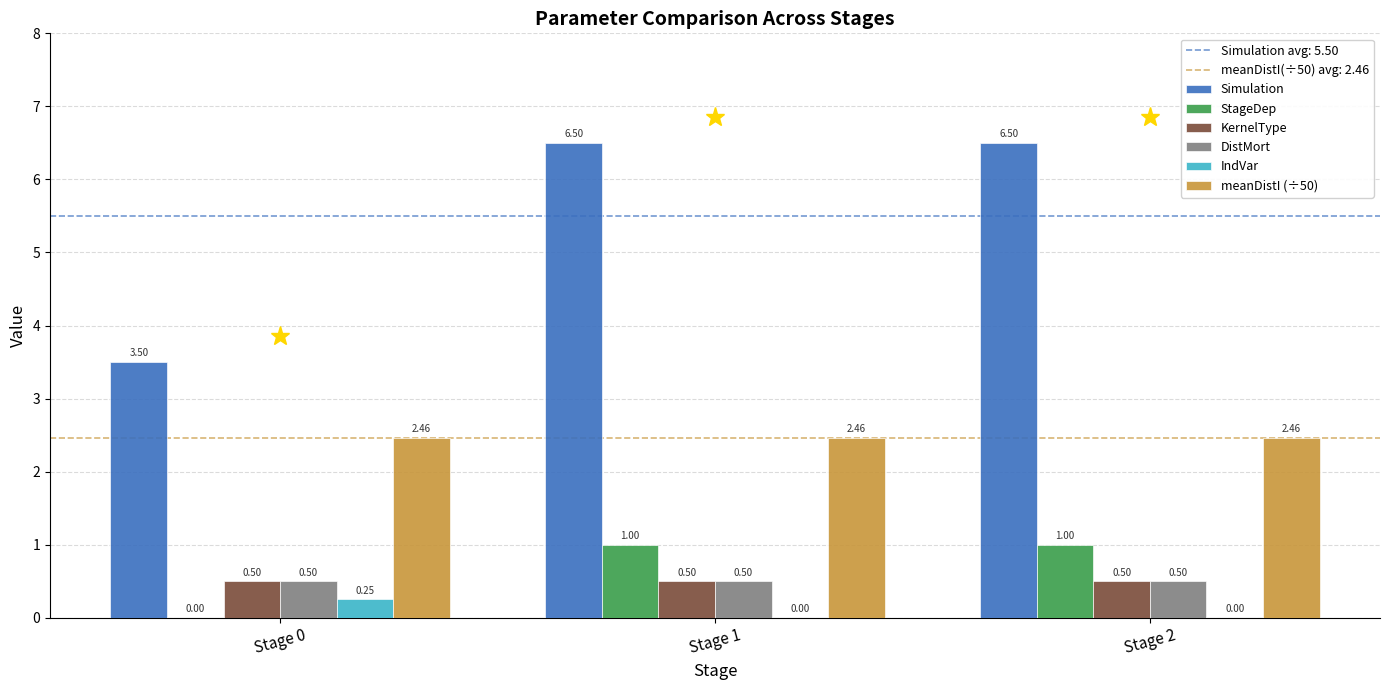

What is the total value across all series at Stage 1?

11.0